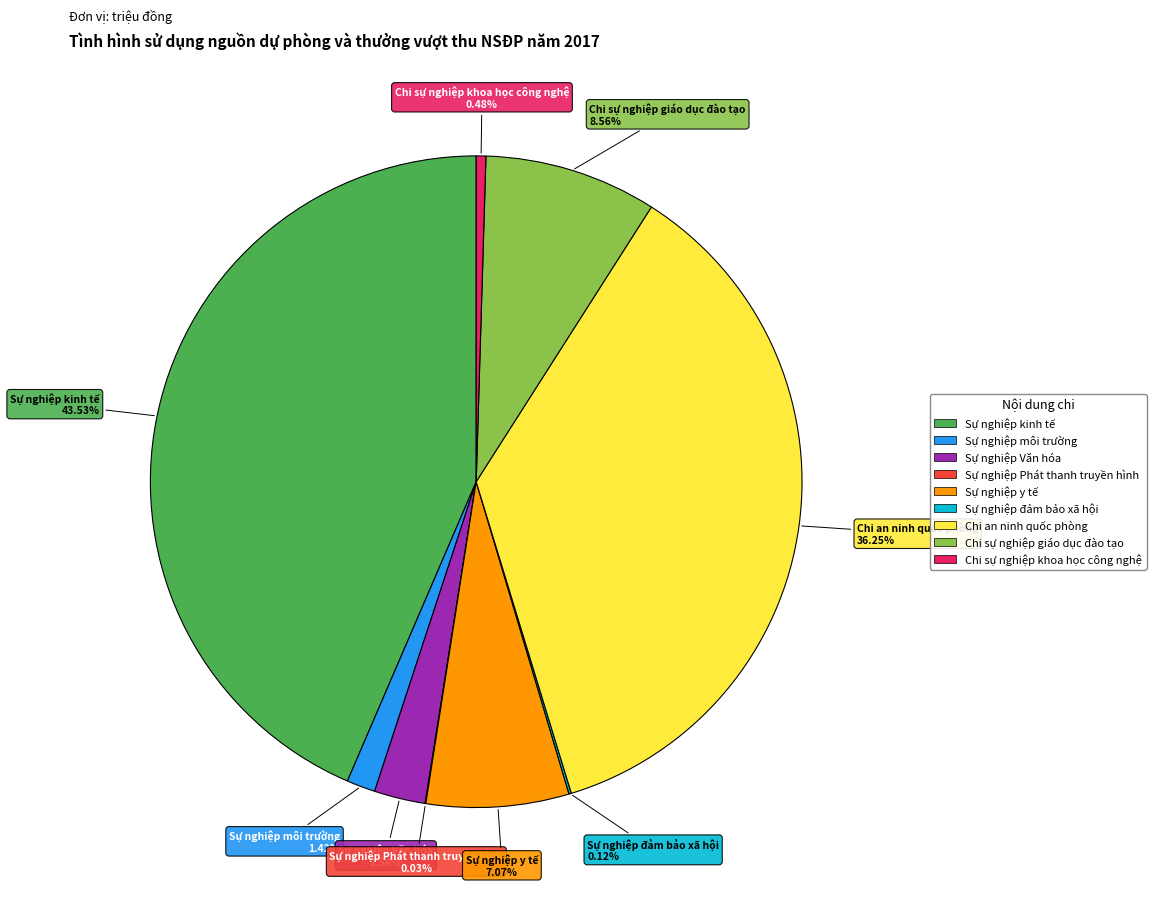

Which category has the biggest portion of the pie?

Sự nghiệp kinh tế